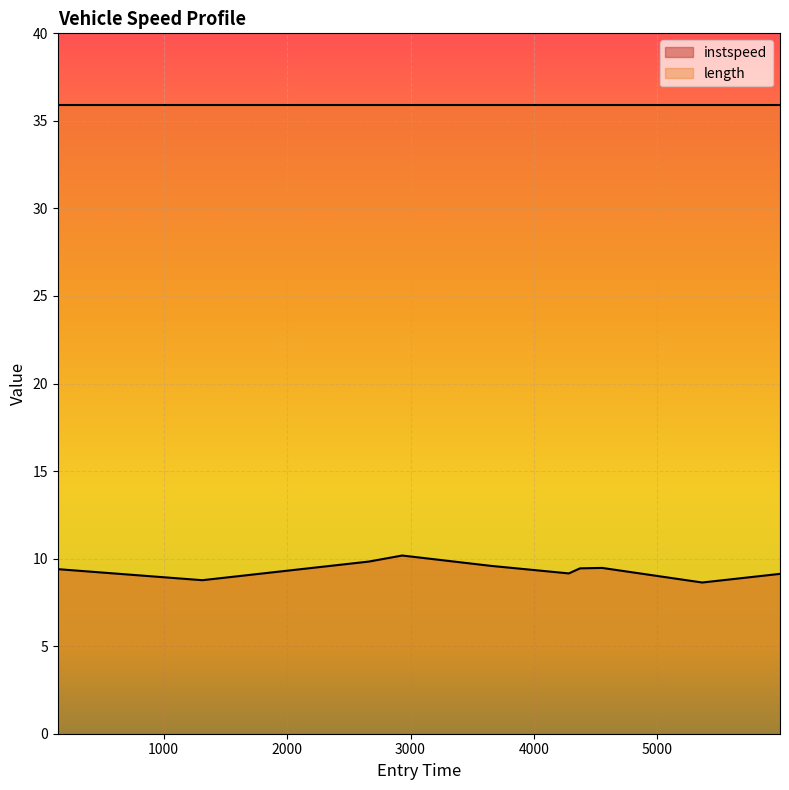

What is the value of the 10th point from the left?

9.1